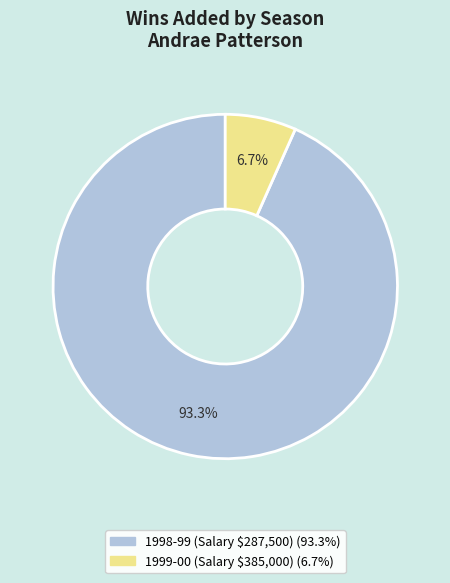

Is there any slice that represents more than half of the pie?

Yes